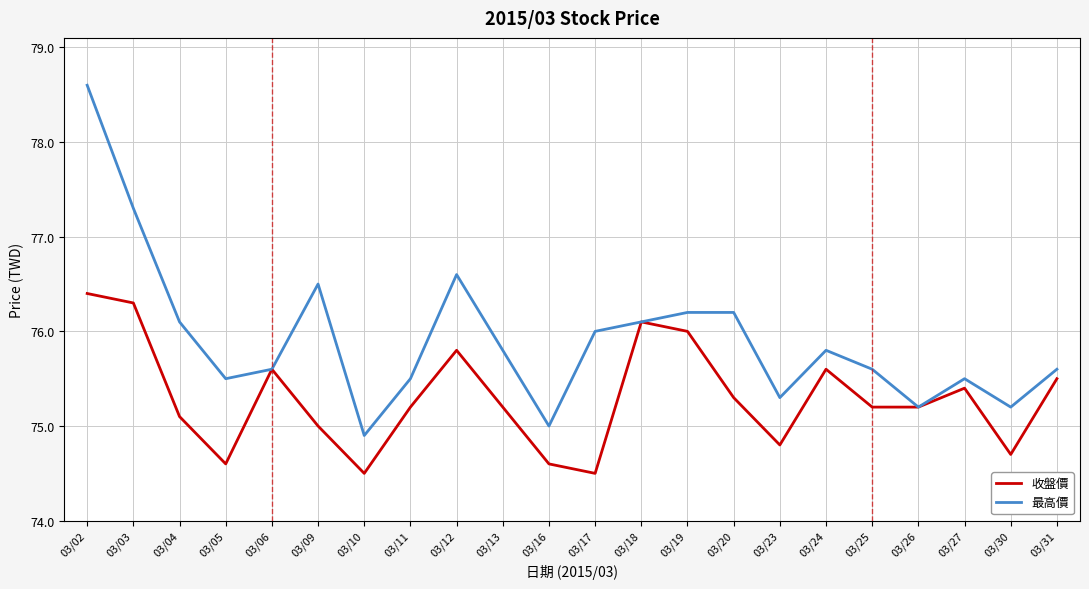

The value of 最高價 at 03/30 is 31.2. True or false?

False